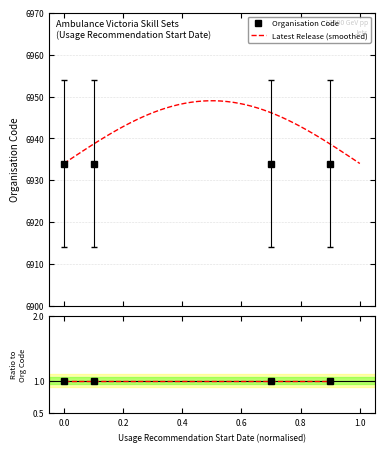

True or false: Organisation Code and Latest Release Number intersect in this chart.

False